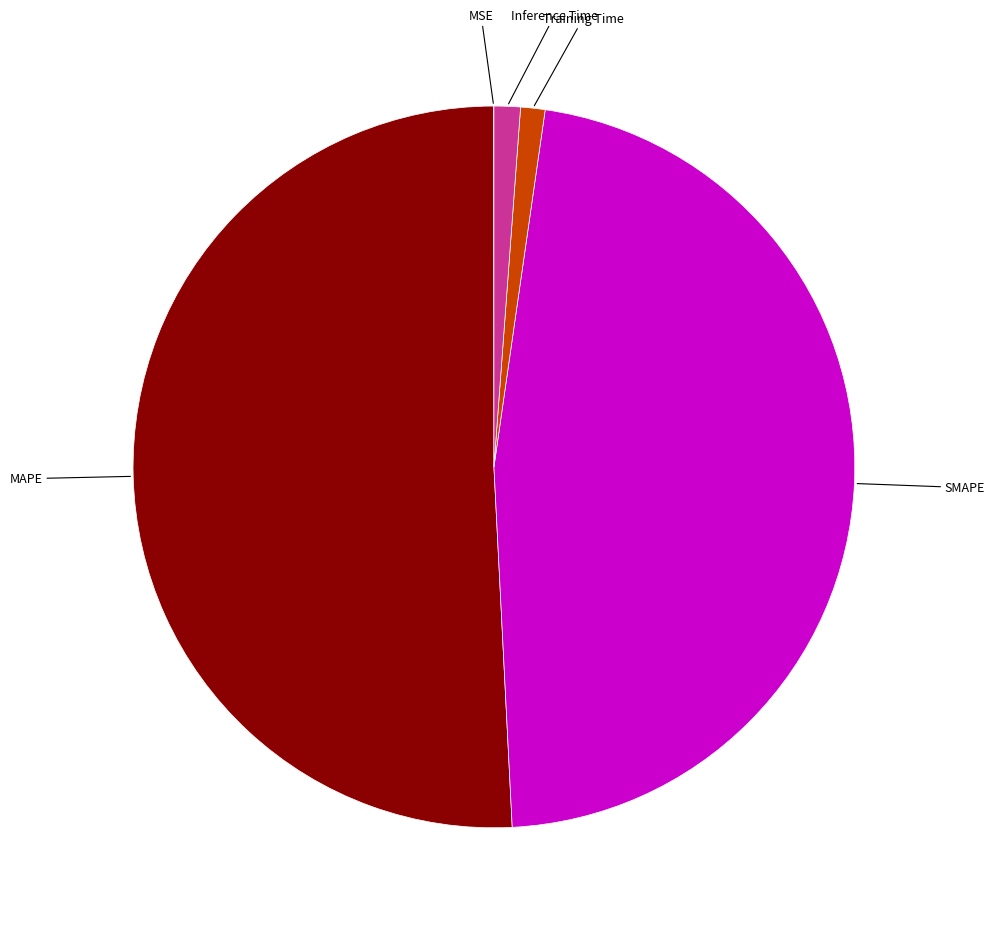

Do Inference Time and MAPE together represent more than half of the pie?

Yes